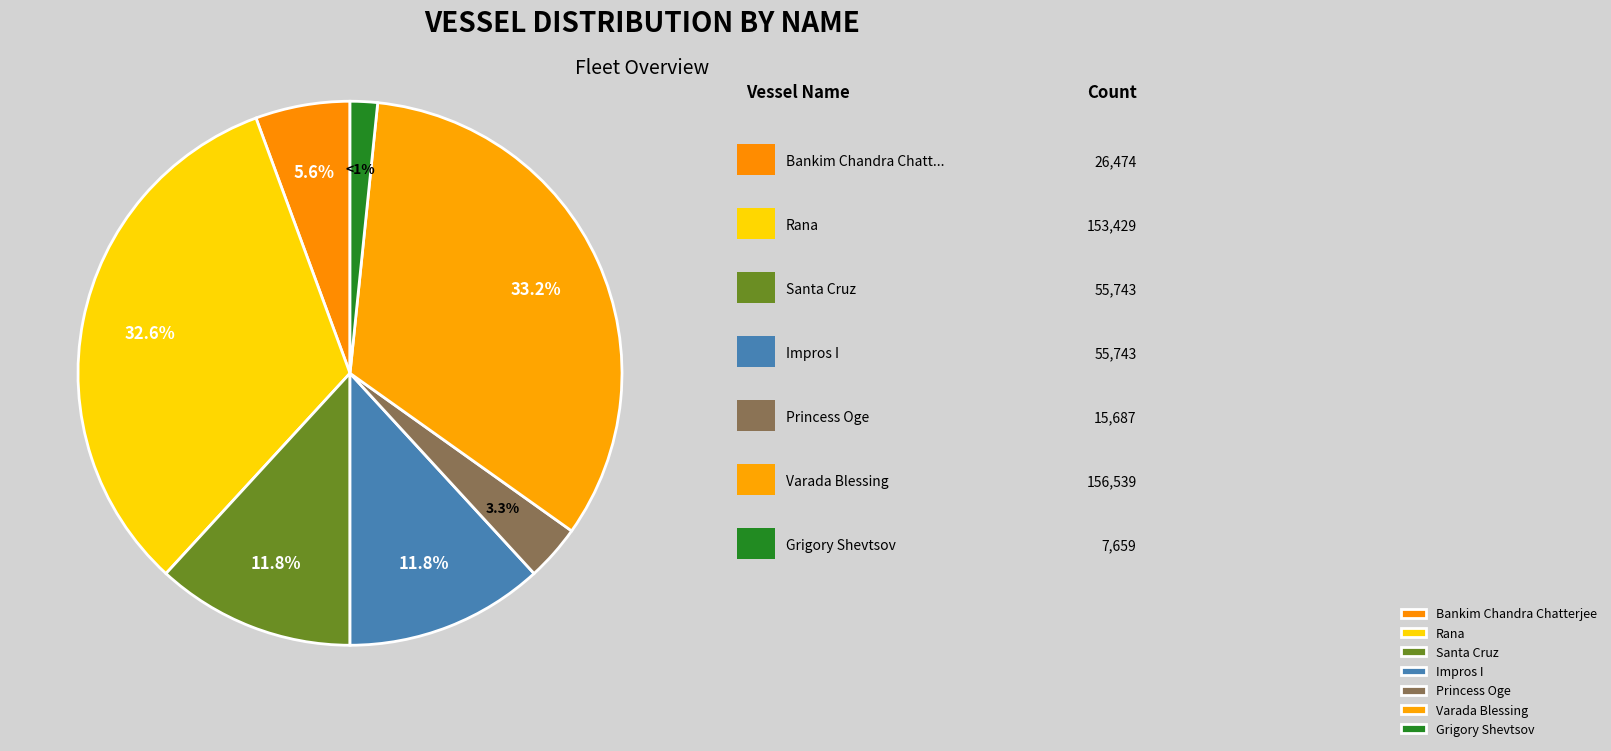

How many slices are in this pie chart?

7